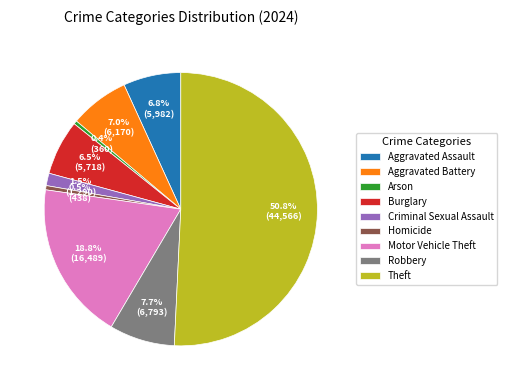

Which slice is the largest?

Theft